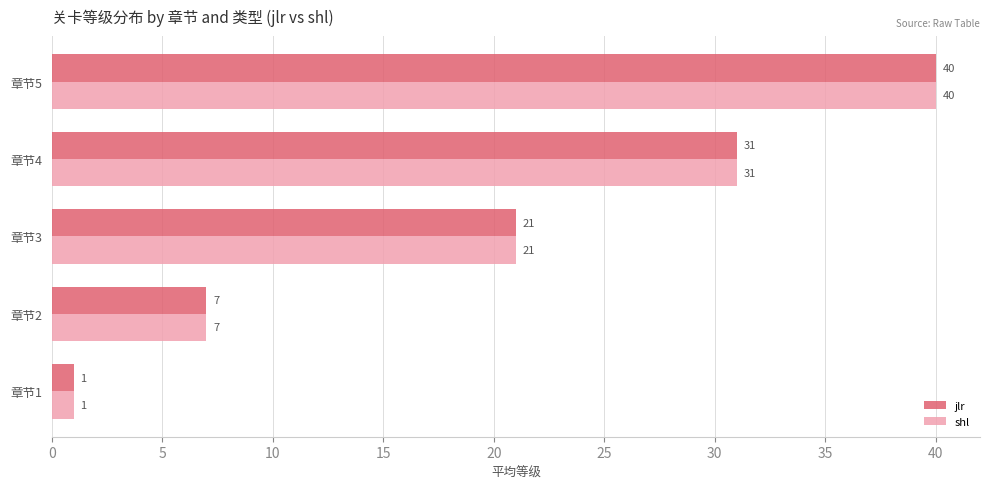

Which category has the lowest value in the jlr series?

章节1